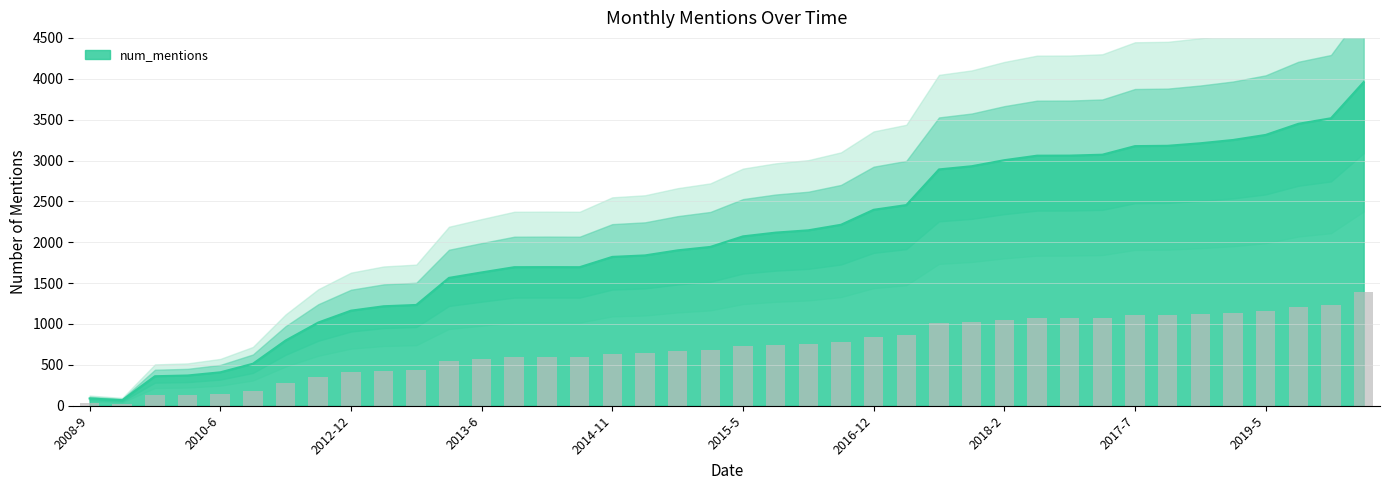

What is the average value?

2037